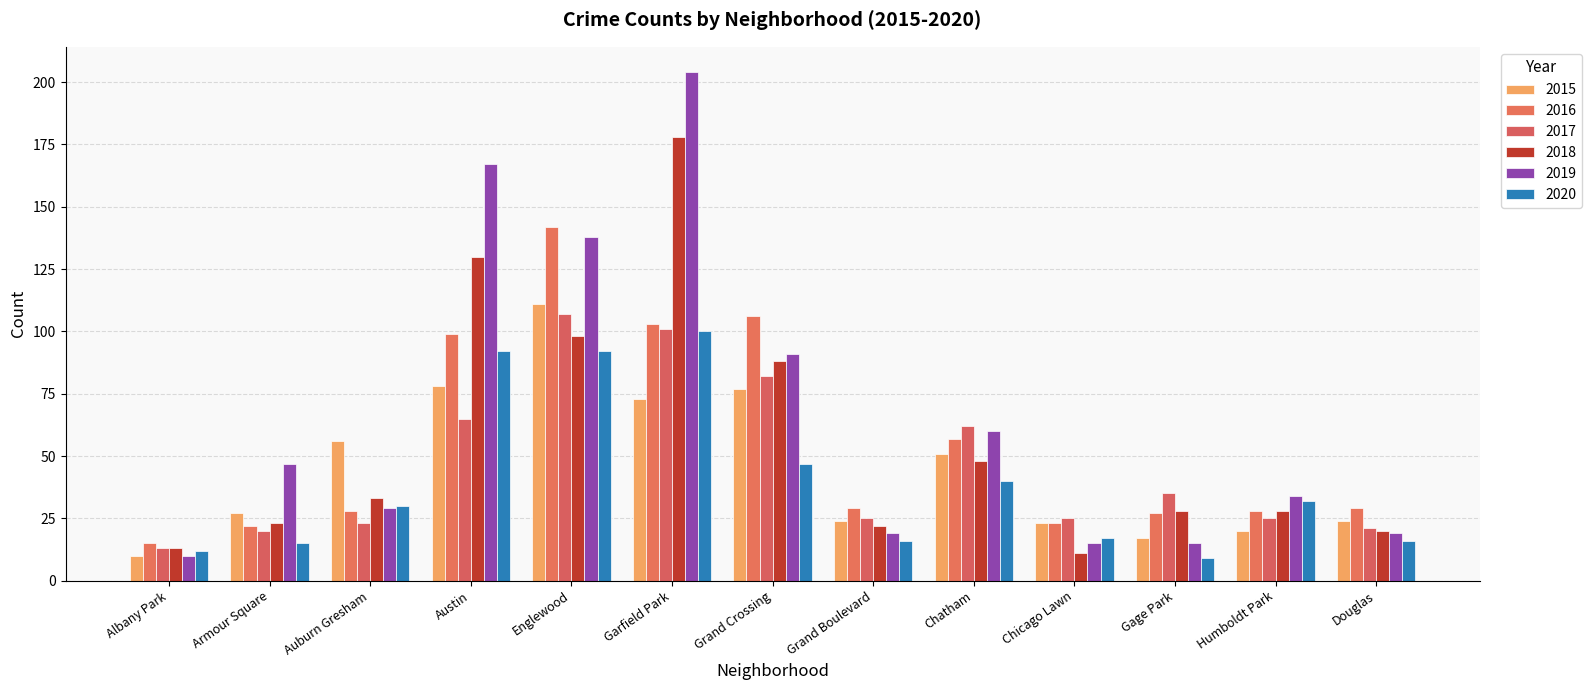

The value of 2015 at Albany Park is 4. True or false?

False